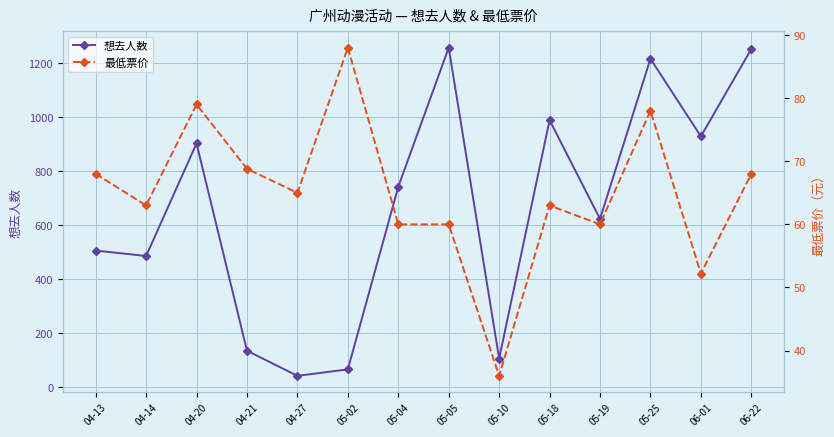

In 最低票价, how many points are higher than both neighbors (excluding endpoints)?

4